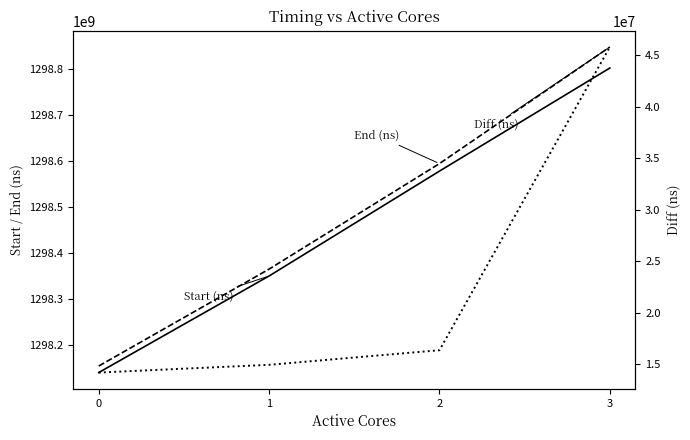

Is it true that Start (ns) equals 733425162472 at 3?

False